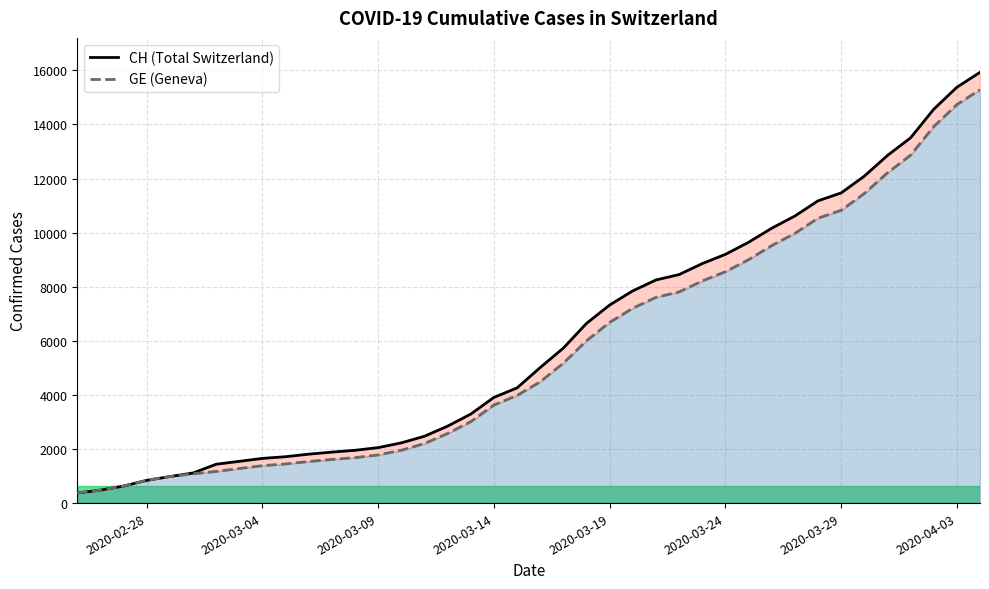

What is the smallest value displayed?

375